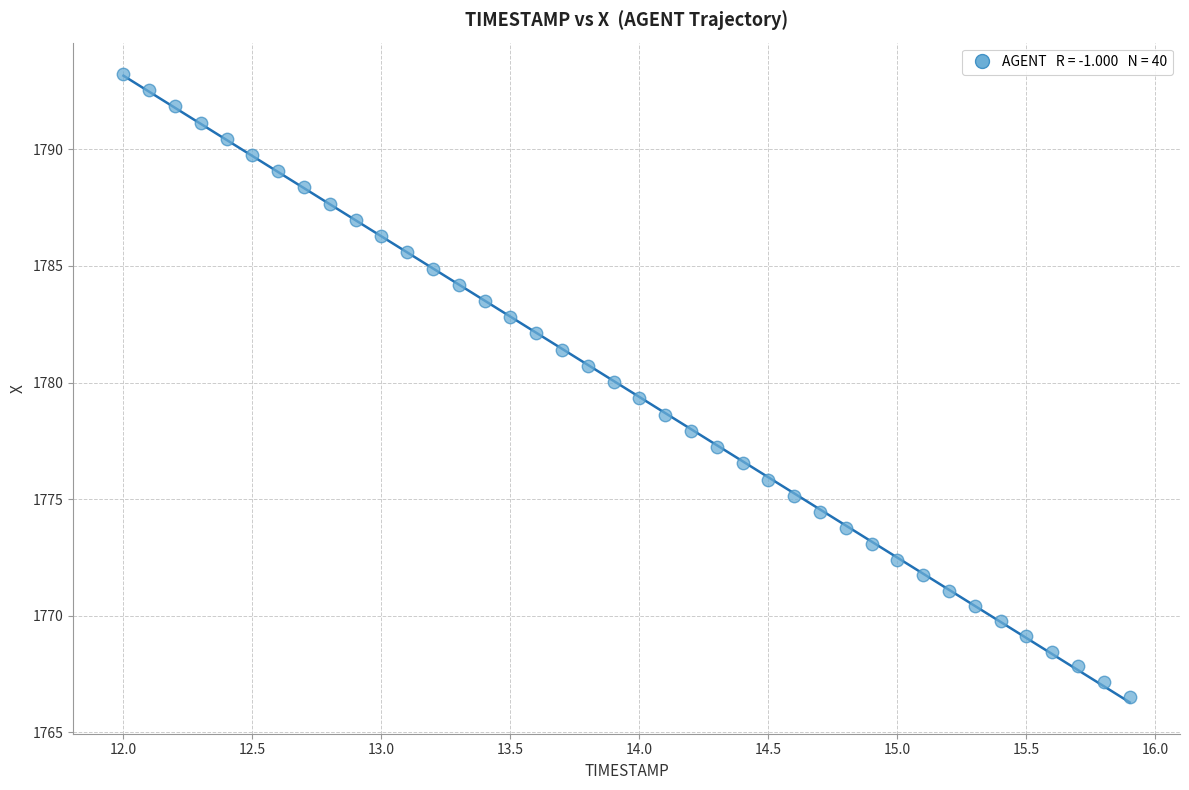

What is the range of X values (max minus min)?

3.9